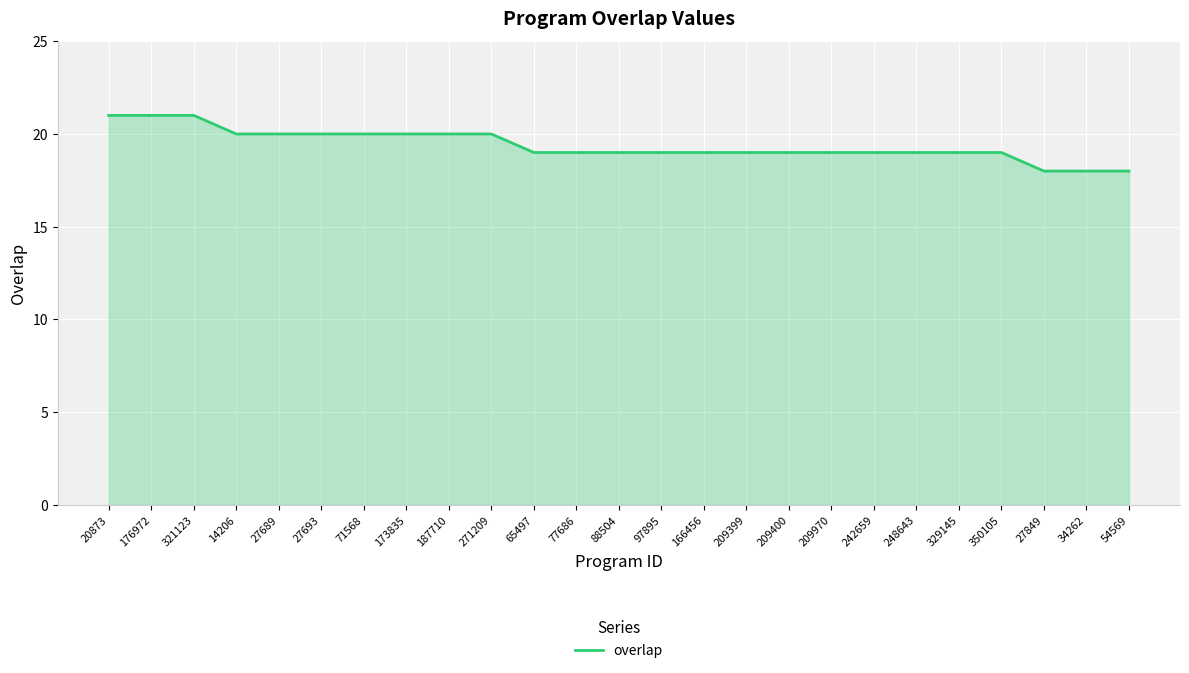

Between 173835 and 88504, which is larger?

173835